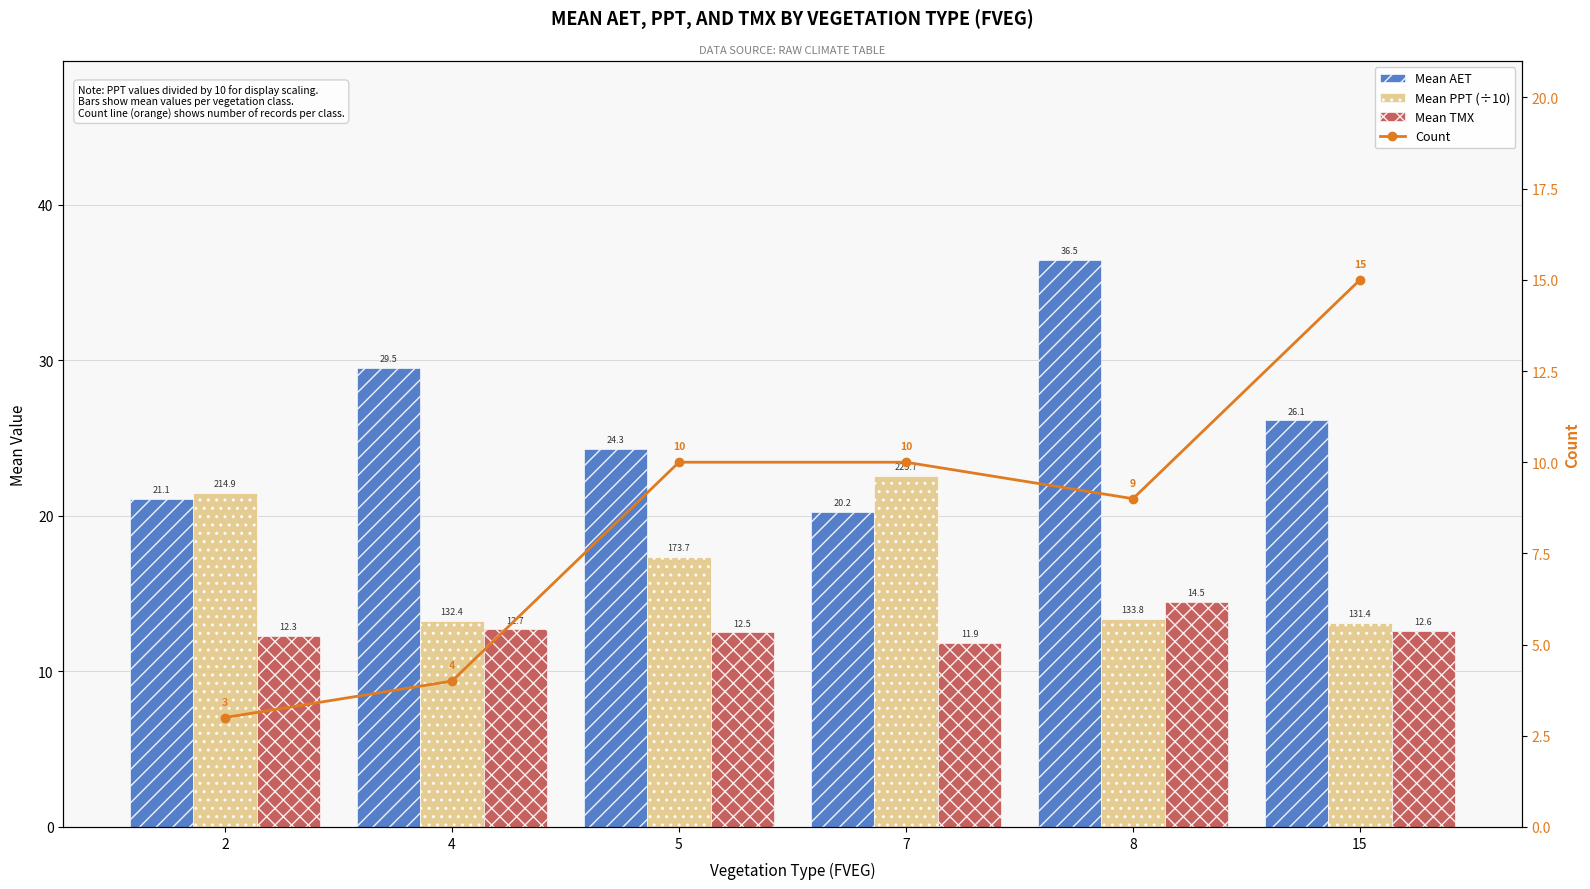

Reading left to right, transcribe all the data shown in this chart.

Mean AET: 21.1	29.5	24.3	20.2	36.5	26.1
Mean PPT (÷10): 21.5	13.2	17.4	22.6	13.4	13.1
Mean TMX: 12.3	12.7	12.5	11.9	14.5	12.6
Count: 3.0	4.0	10.0	10.0	9.0	15.0